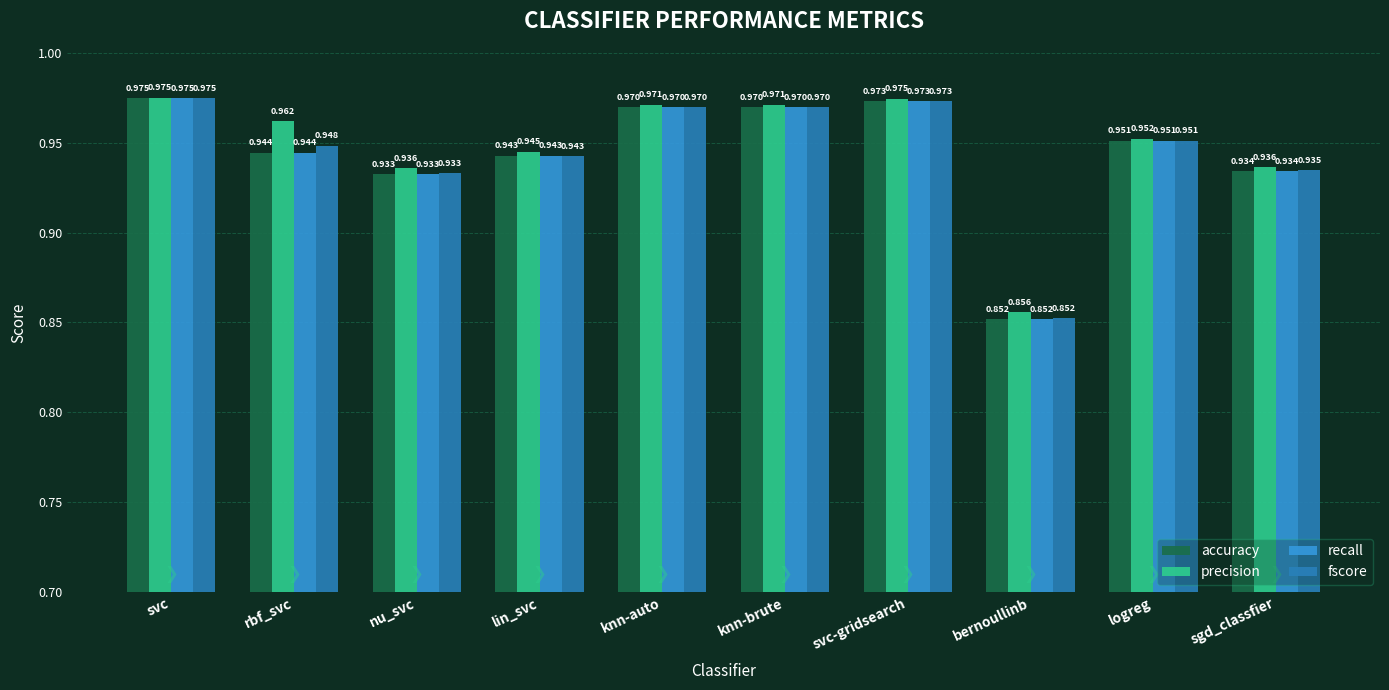

At which category is the sum across all series the highest?

svc